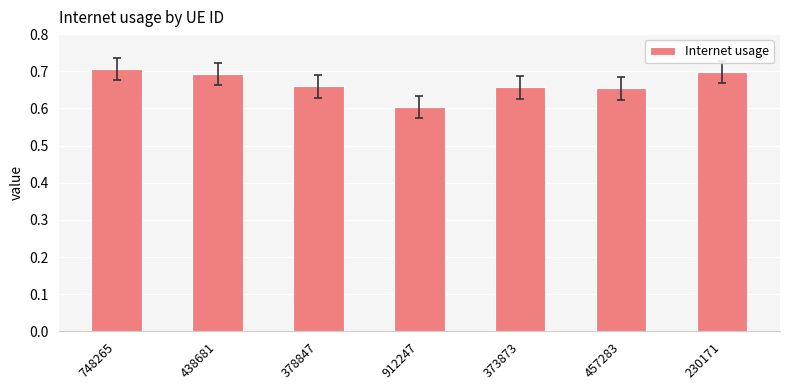

Between 912247 and 230171, which is larger?

230171